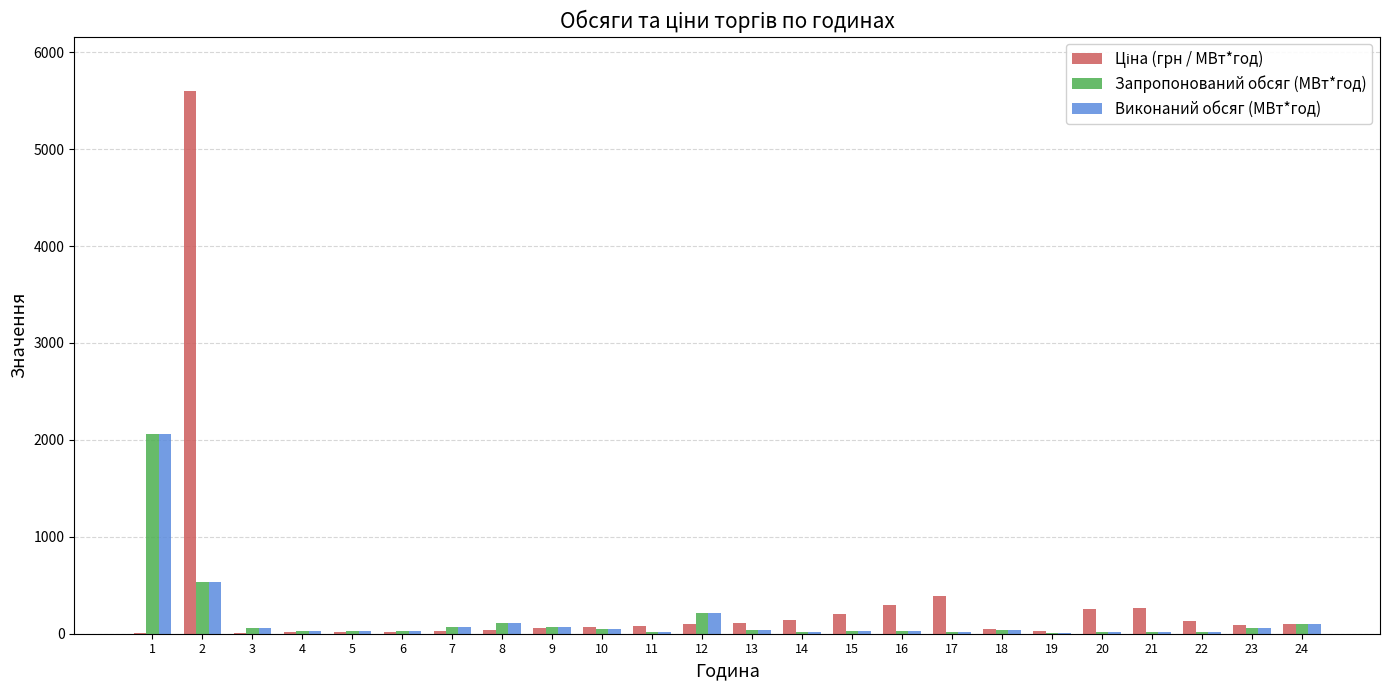

Where does the Запропонований обсяг (МВт*год) series first go above 34?

1